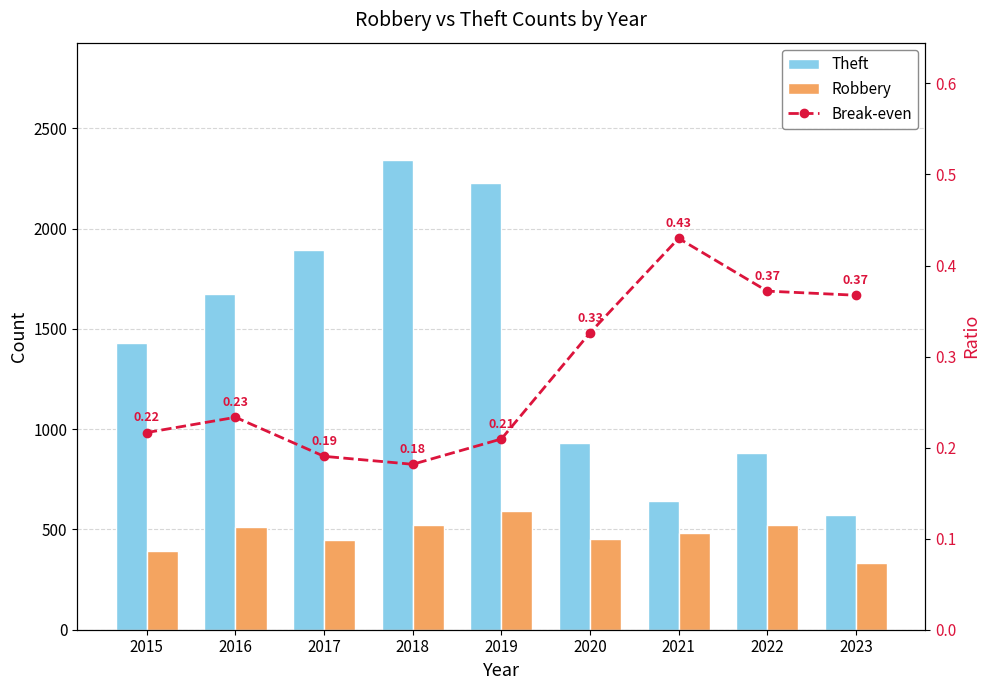

Between 2016 and 2017, which series saw the biggest shift?

Theft